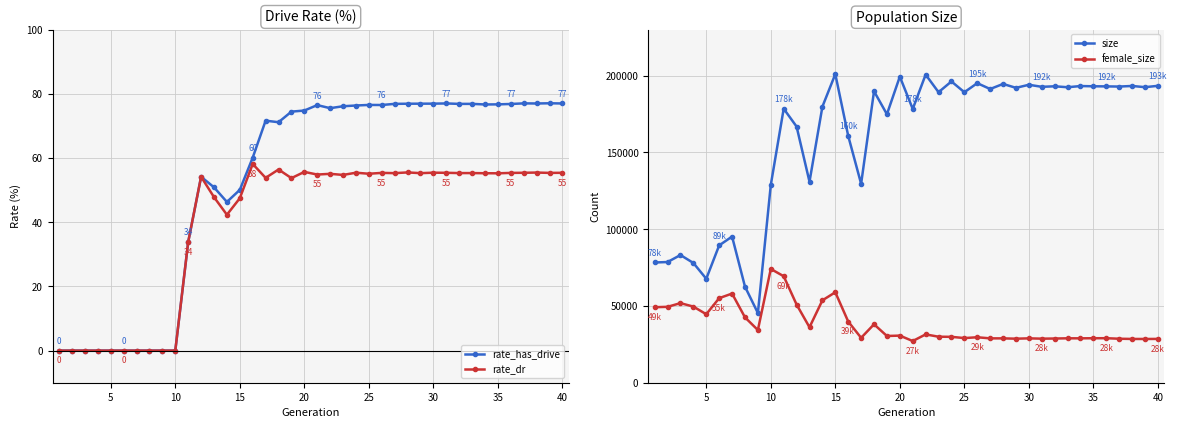

What is the difference between the rate_dr values at 15 and 10?

47.5